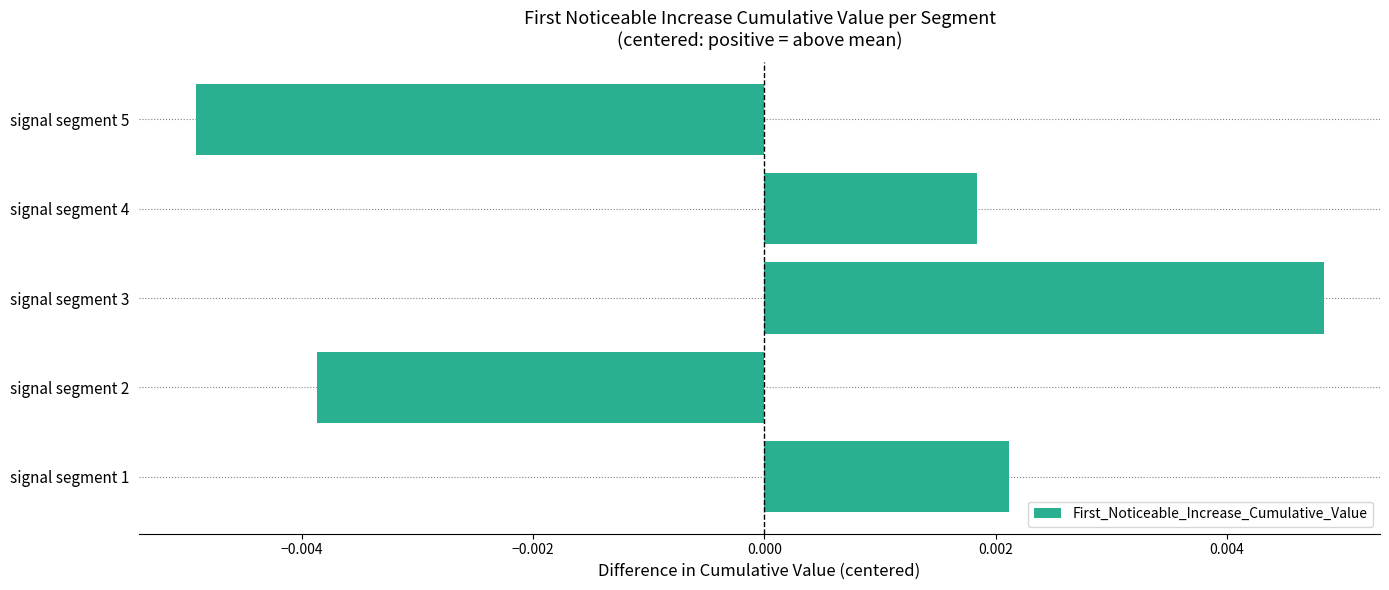

How many series are shown in this chart?

1